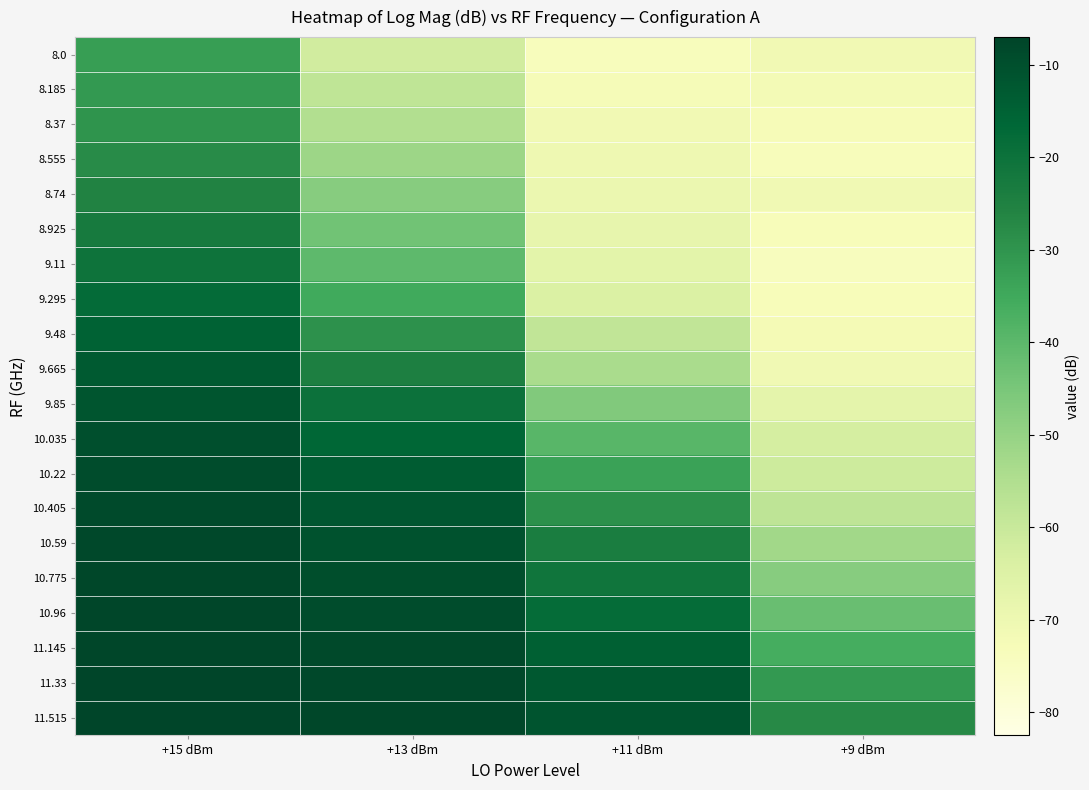

Reading right to left, transcribe all the data shown in this chart.

8.0: +9 dBm=-71.0	+11 dBm=-73.8	+13 dBm=-62.0	+15 dBm=-32.3
8.185: +9 dBm=-71.9	+11 dBm=-72.6	+13 dBm=-58.1	+15 dBm=-31.1
8.37: +9 dBm=-72.8	+11 dBm=-71.1	+13 dBm=-55.3	+15 dBm=-29.9
8.555: +9 dBm=-73.5	+11 dBm=-70.4	+13 dBm=-51.4	+15 dBm=-27.8
8.74: +9 dBm=-71.0	+11 dBm=-69.4	+13 dBm=-47.5	+15 dBm=-25.4
8.925: +9 dBm=-73.1	+11 dBm=-68.2	+13 dBm=-43.7	+15 dBm=-22.9
9.11: +9 dBm=-74.2	+11 dBm=-66.7	+13 dBm=-40.3	+15 dBm=-20.5
9.295: +9 dBm=-73.3	+11 dBm=-64.3	+13 dBm=-35.1	+15 dBm=-17.6
9.48: +9 dBm=-72.0	+11 dBm=-58.5	+13 dBm=-29.4	+15 dBm=-15.2
9.665: +9 dBm=-70.9	+11 dBm=-53.6	+13 dBm=-24.5	+15 dBm=-13.2
9.85: +9 dBm=-67.0	+11 dBm=-46.3	+13 dBm=-19.9	+15 dBm=-11.5
10.035: +9 dBm=-62.9	+11 dBm=-39.3	+13 dBm=-16.3	+15 dBm=-10.1
10.22: +9 dBm=-61.0	+11 dBm=-33.4	+13 dBm=-13.4	+15 dBm=-9.1
10.405: +9 dBm=-57.8	+11 dBm=-28.9	+13 dBm=-11.9	+15 dBm=-8.5
10.59: +9 dBm=-52.1	+11 dBm=-23.7	+13 dBm=-10.6	+15 dBm=-8.0
10.775: +9 dBm=-47.7	+11 dBm=-21.0	+13 dBm=-9.9	+15 dBm=-7.7
10.96: +9 dBm=-42.2	+11 dBm=-17.9	+13 dBm=-9.2	+15 dBm=-7.5
11.145: +9 dBm=-35.9	+11 dBm=-14.6	+13 dBm=-8.5	+15 dBm=-7.3
11.33: +9 dBm=-30.9	+11 dBm=-12.4	+13 dBm=-8.1	+15 dBm=-7.2
11.515: +9 dBm=-27.1	+11 dBm=-11.3	+13 dBm=-7.8	+15 dBm=-7.1